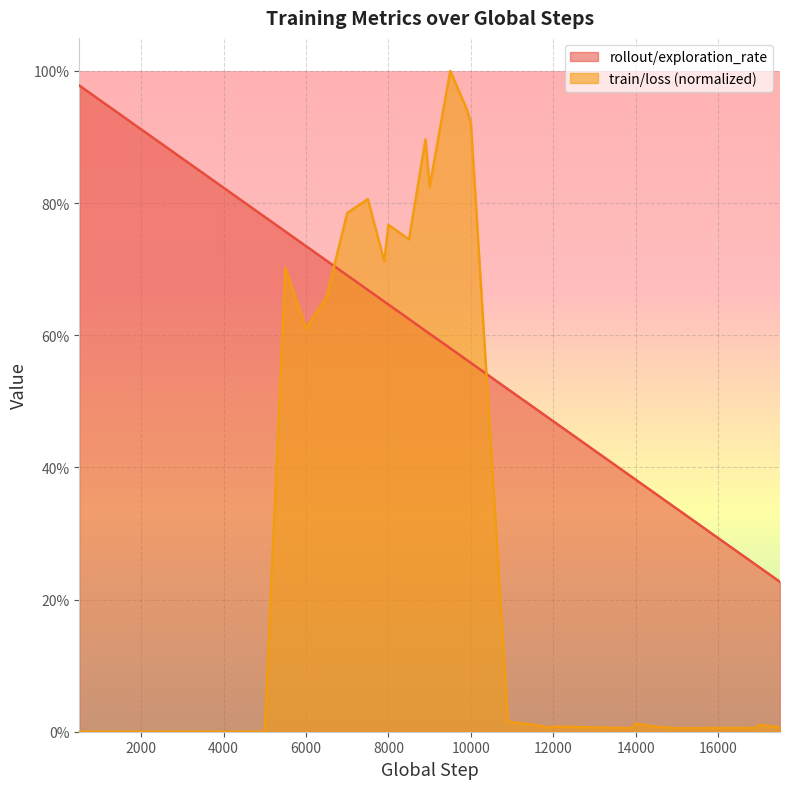

What are all the series names shown in the legend?

rollout/exploration_rate, train/loss (normalized)